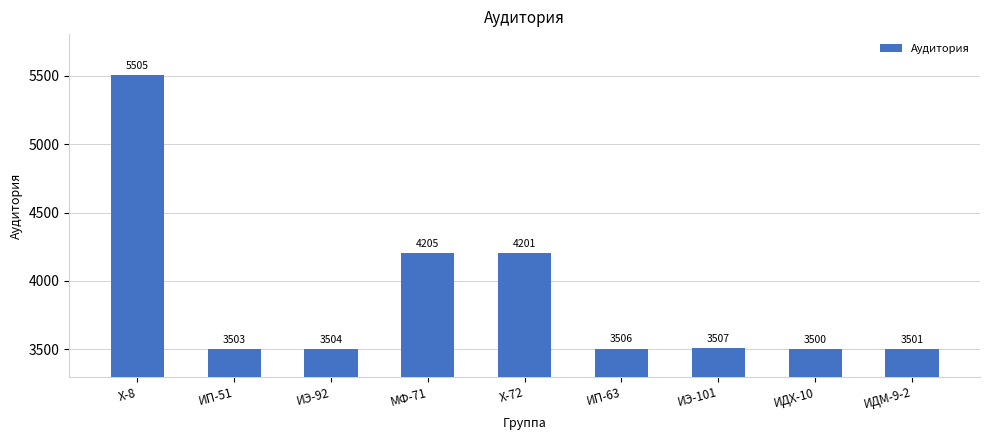

Is it true that the value at ИП-63 is 2367?

False